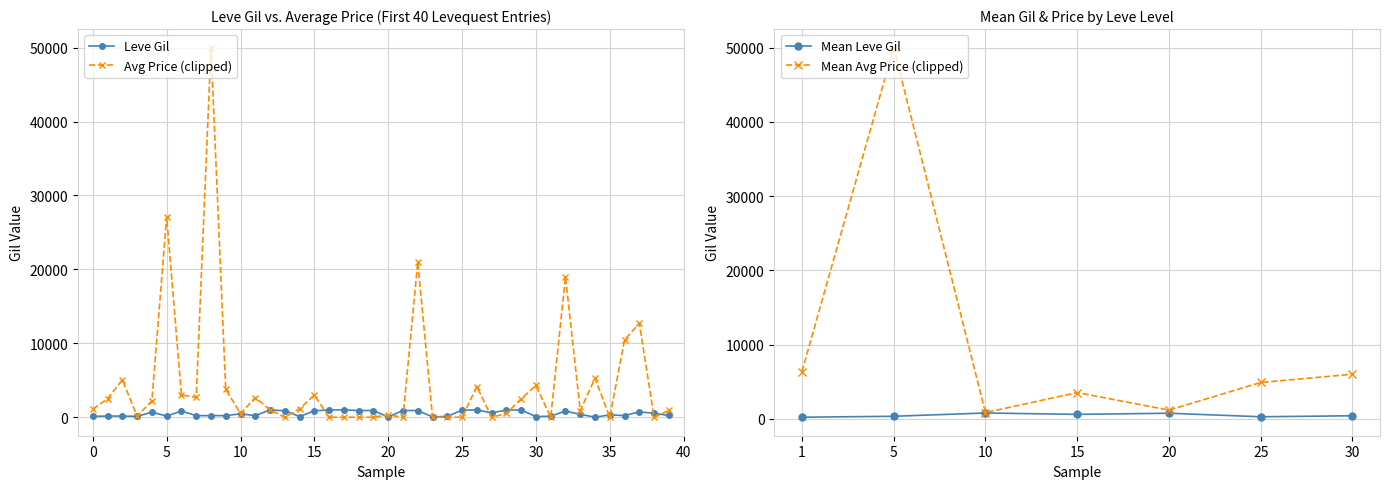

At which category does Mean Avg Price (clipped) reach its first local valley?

10